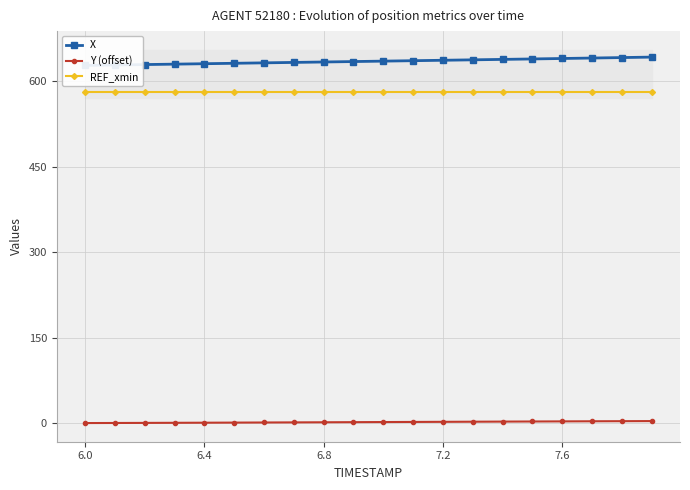

True or false: Y (offset) and REF_xmin cross at least once.

False